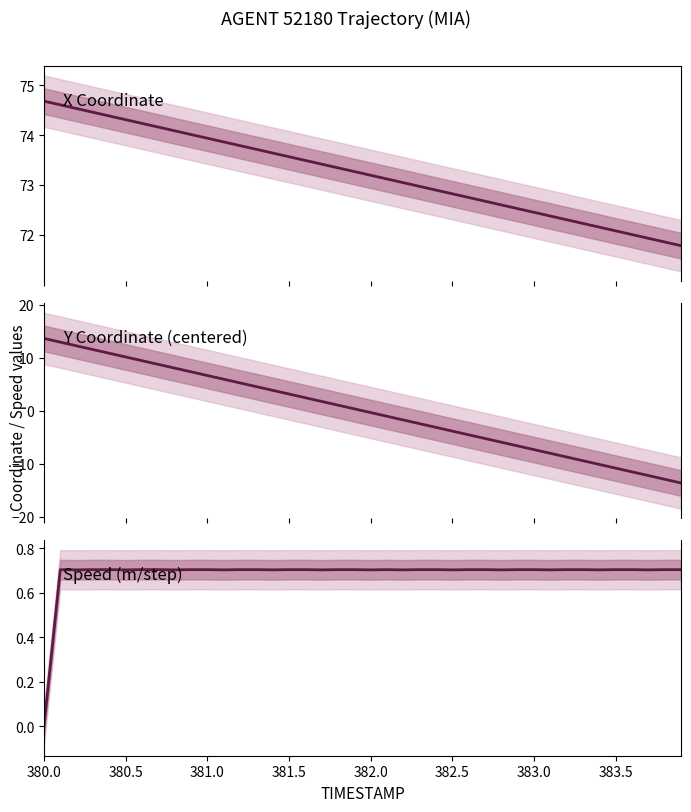

How many values in Speed are above zero?

39